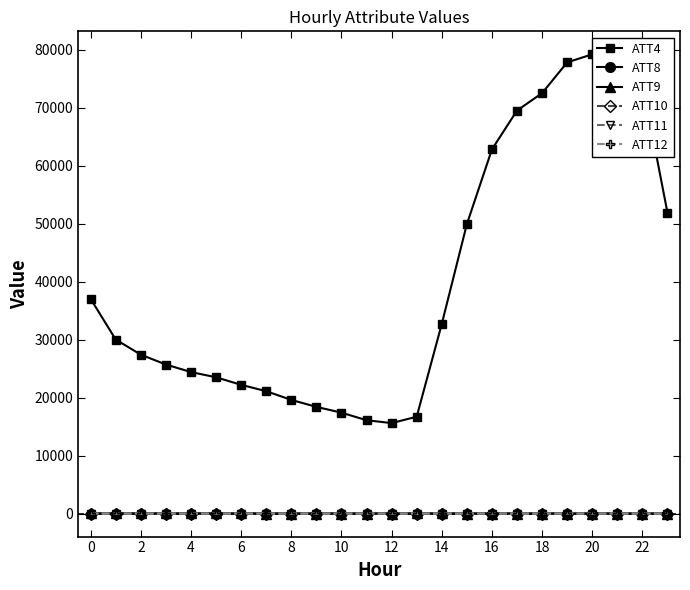

True or false: ATT10 has more than 0 interior local peaks.

True